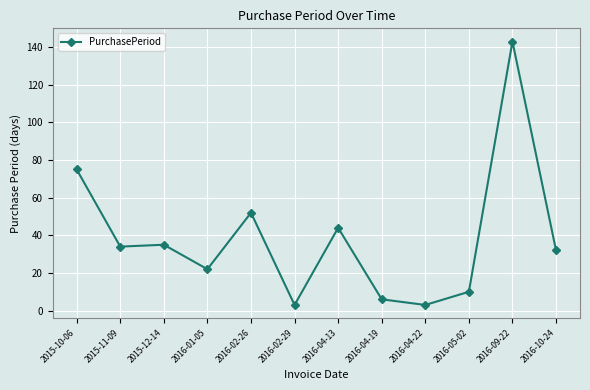

Reading right to left, extract all data points from this chart.

2016-10-24=32	2016-09-22=143	2016-05-02=10	2016-04-22=3	2016-04-19=6	2016-04-13=44	2016-02-29=3	2016-02-26=52	2016-01-05=22	2015-12-14=35	2015-11-09=34	2015-10-06=75